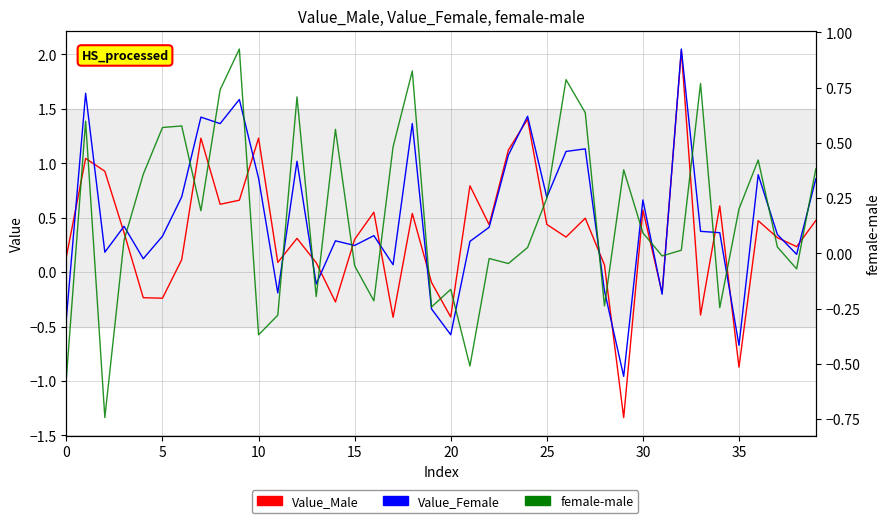

Rank the series at 18 from highest to lowest value.

Value_Female, female-male, Value_Male